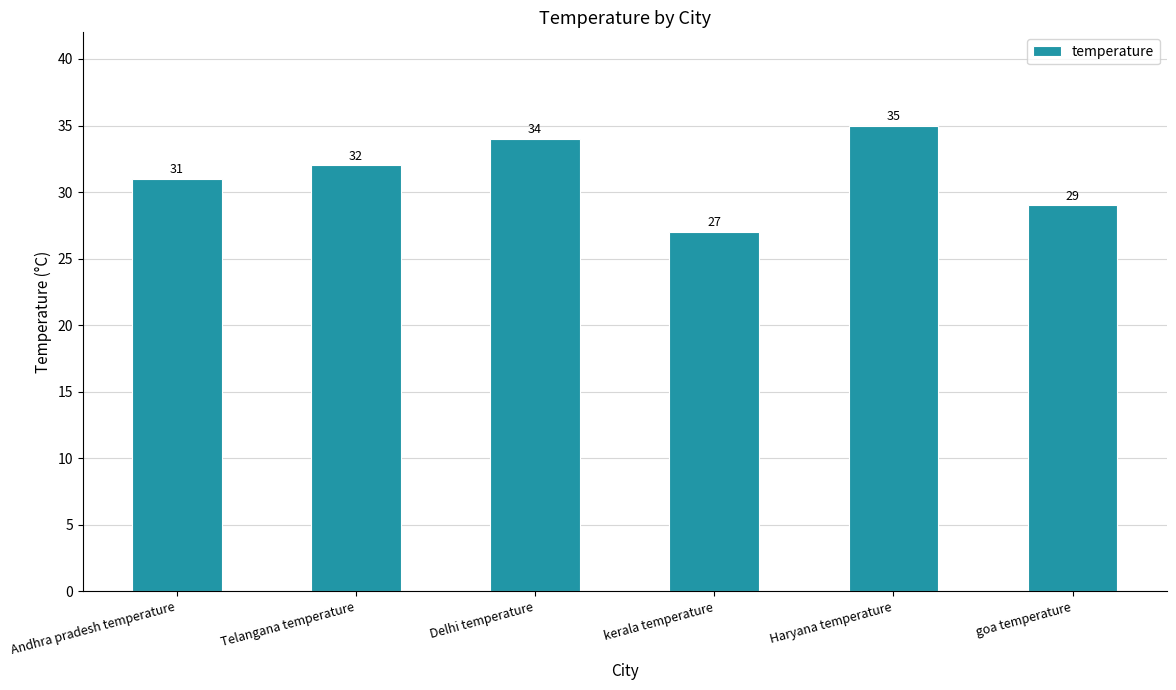

Does the chart contain any negative values?

No